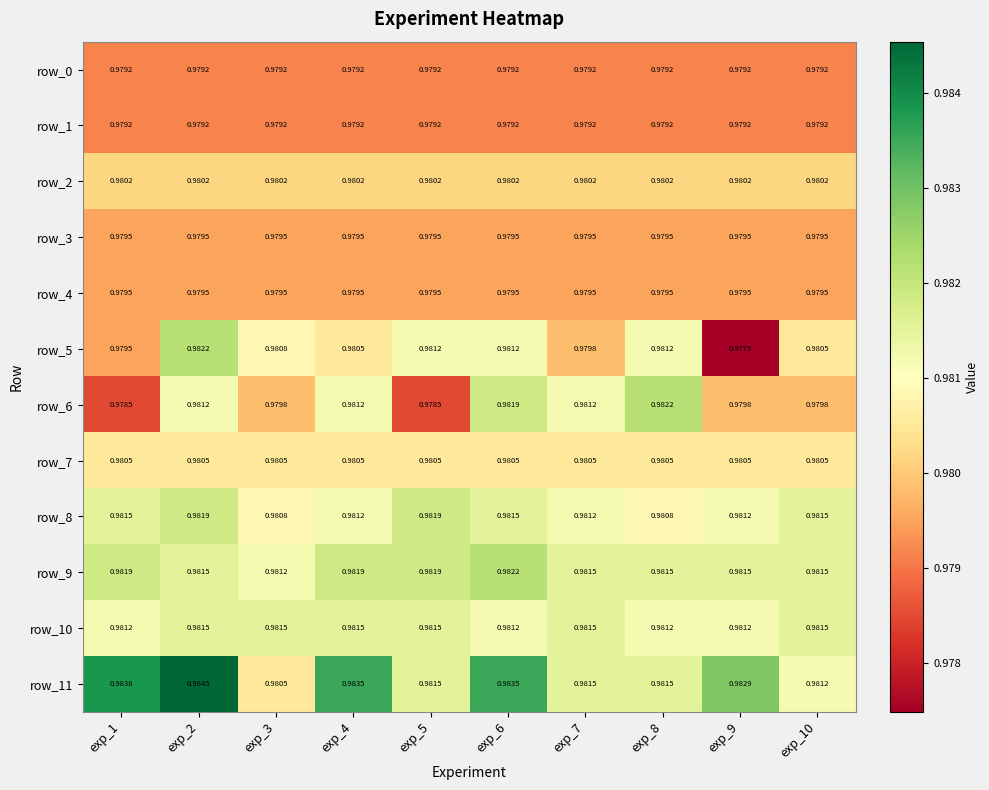

Is the value of row_3 at exp_7 greater than the value of row_10 at exp_7?

No